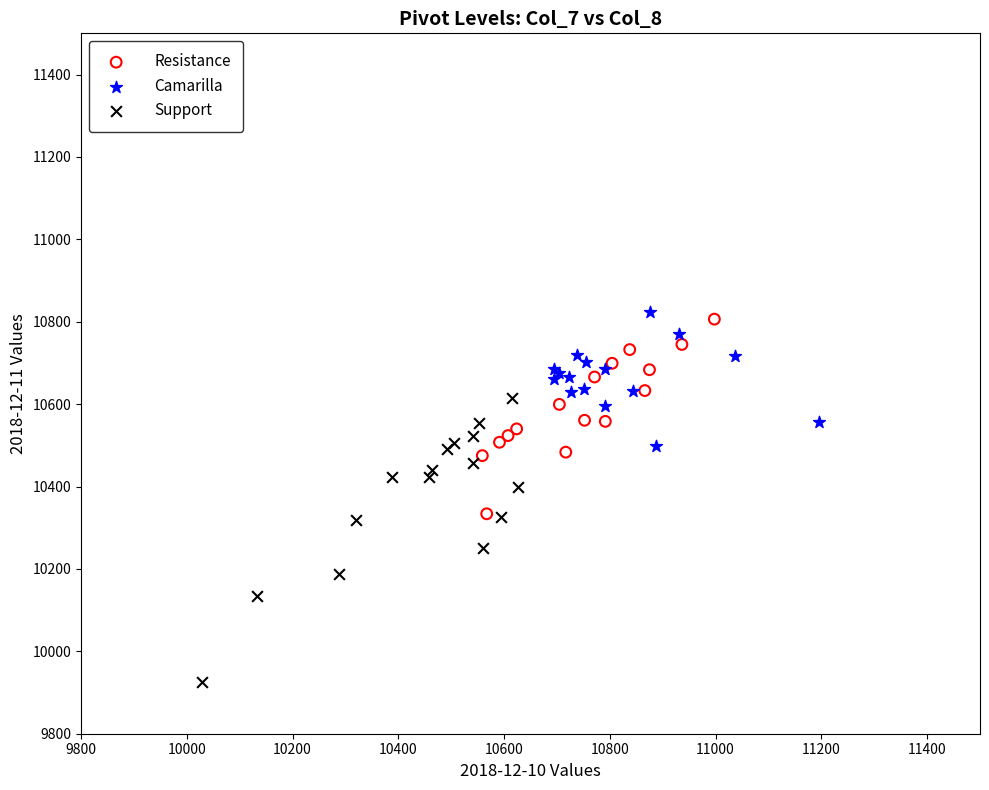

Which series contains the highest Y value?

Camarilla